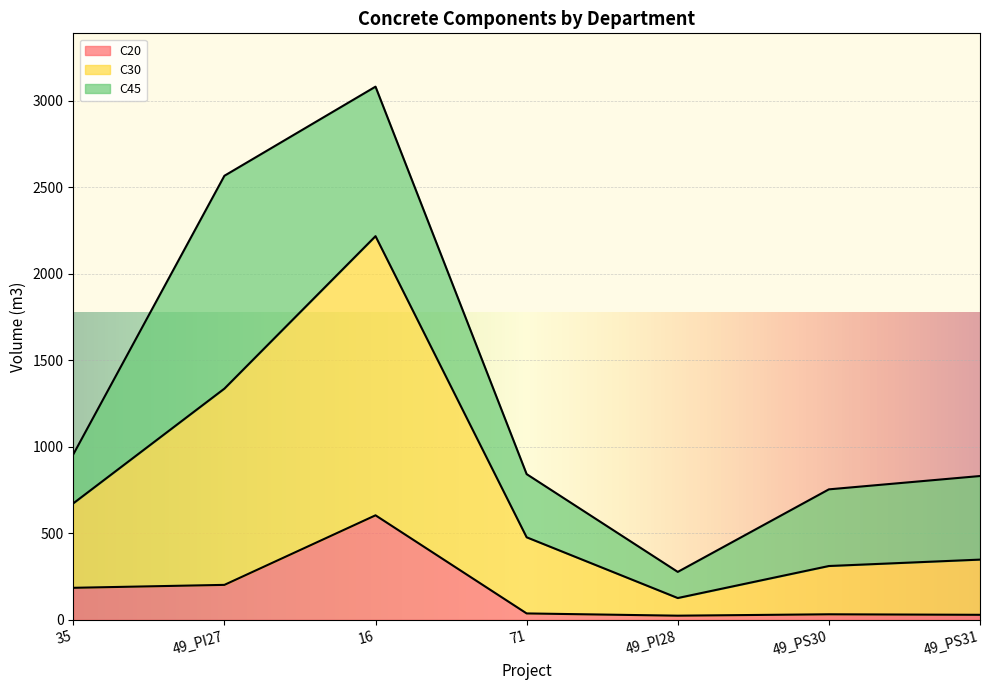

At which category is the sum across all series the highest?

16